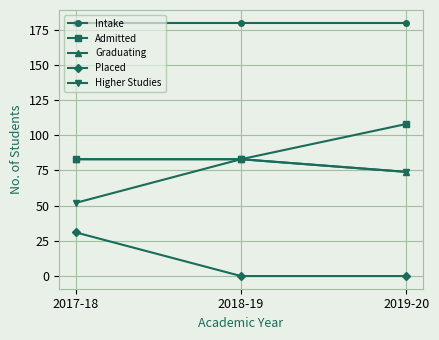

Is the value of Graduating at 2018-19 greater than the value of Intake at 2017-18?

No